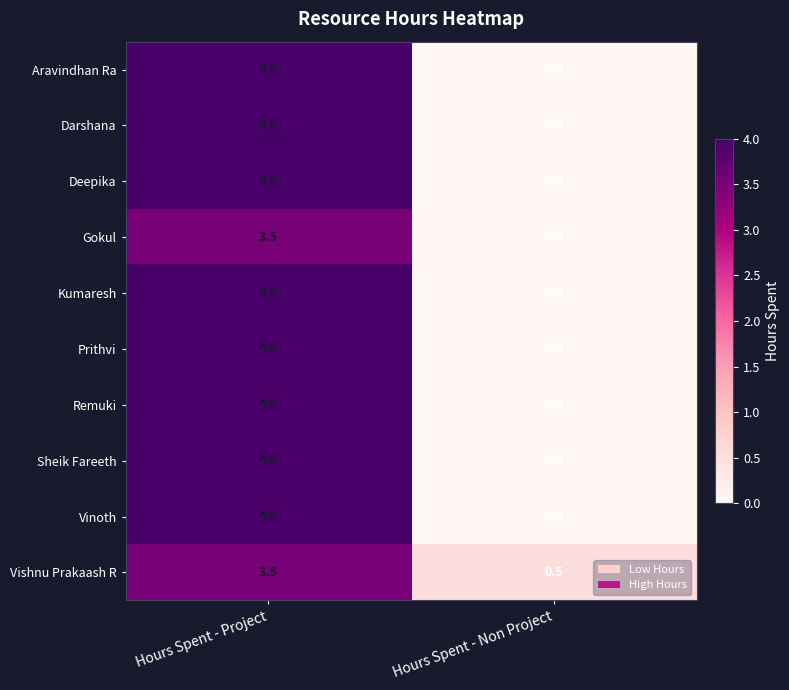

What is the greatest value displayed?

4.0